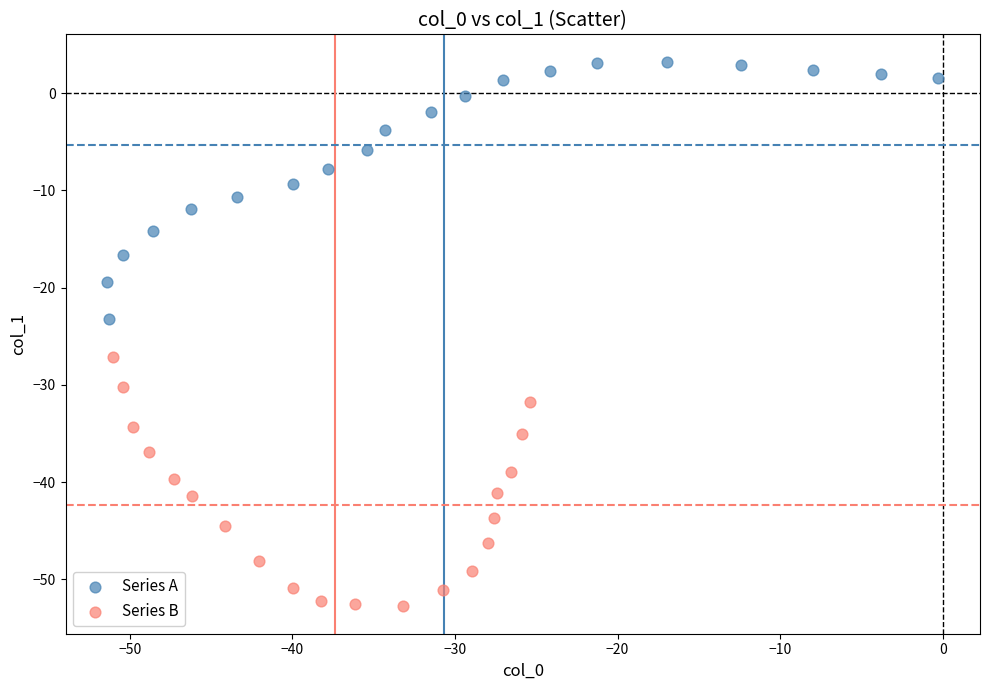

What are all the series names shown in the legend?

Series A, Series B